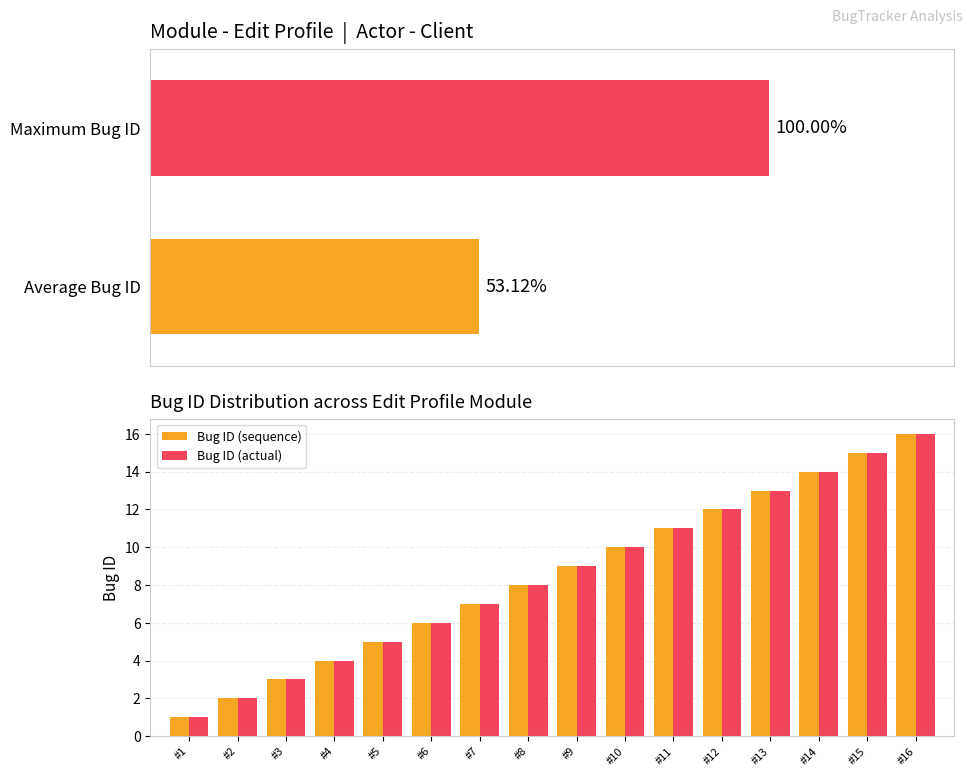

How many series are shown in this chart?

2